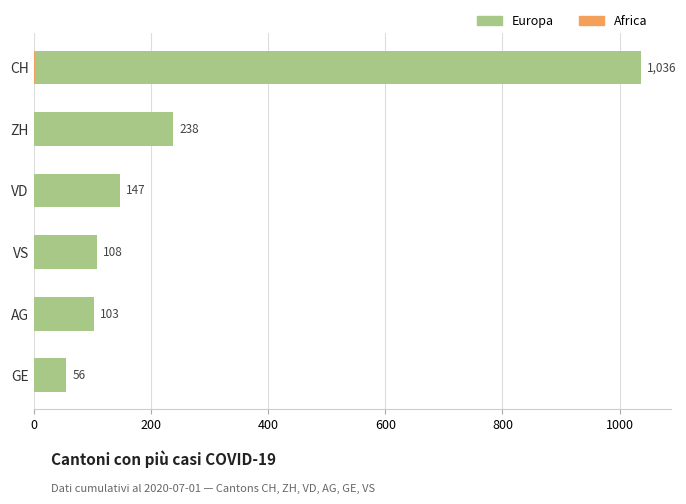

What is the maximum value shown in the chart?

1036